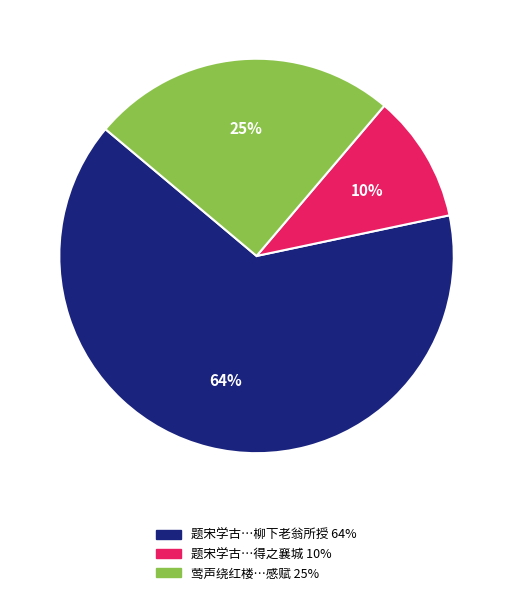

To the nearest percent, what is the average slice percentage?

33%